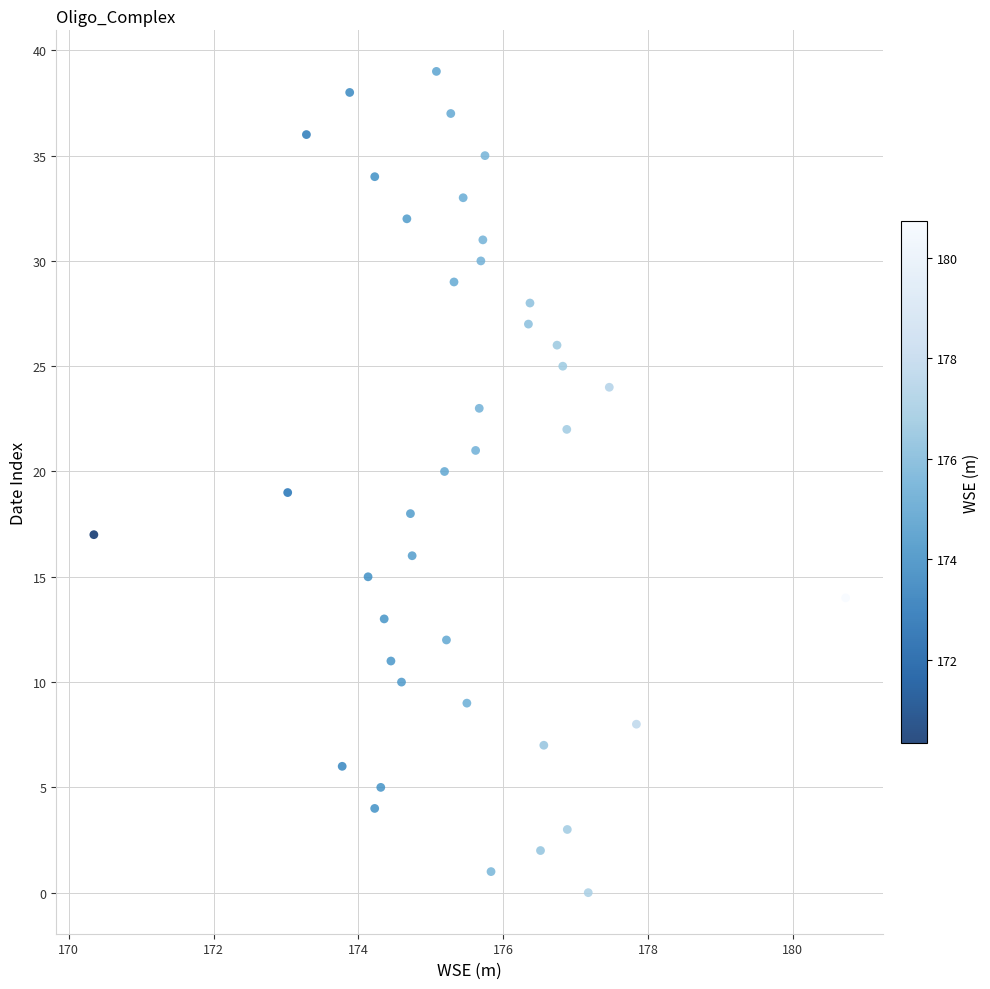

What is the range of Y values (max minus min)?

39